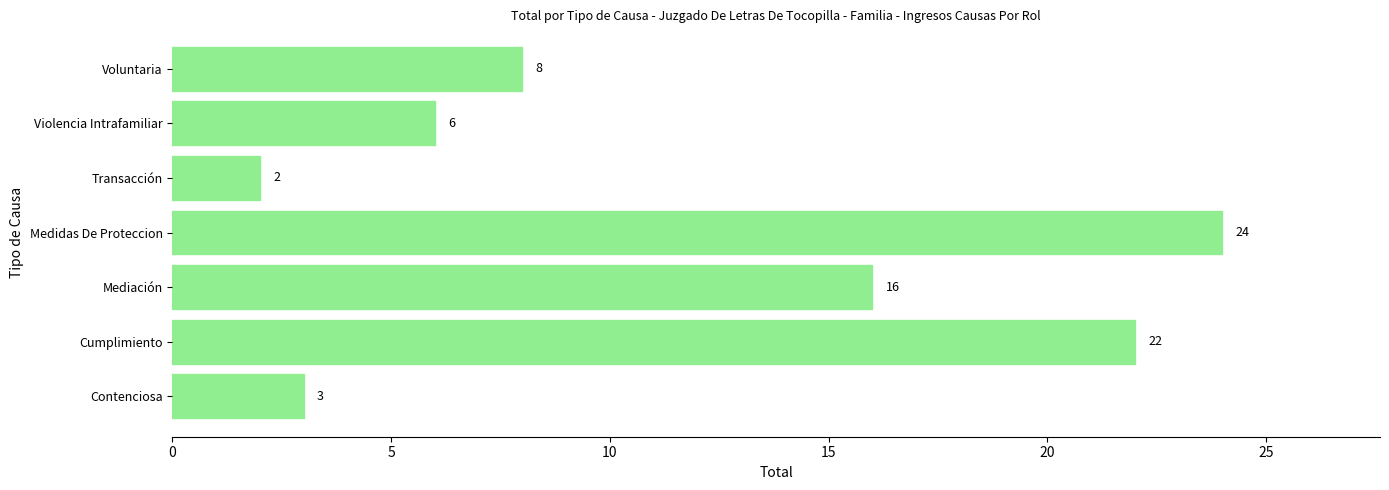

What is the sum of all values?

81